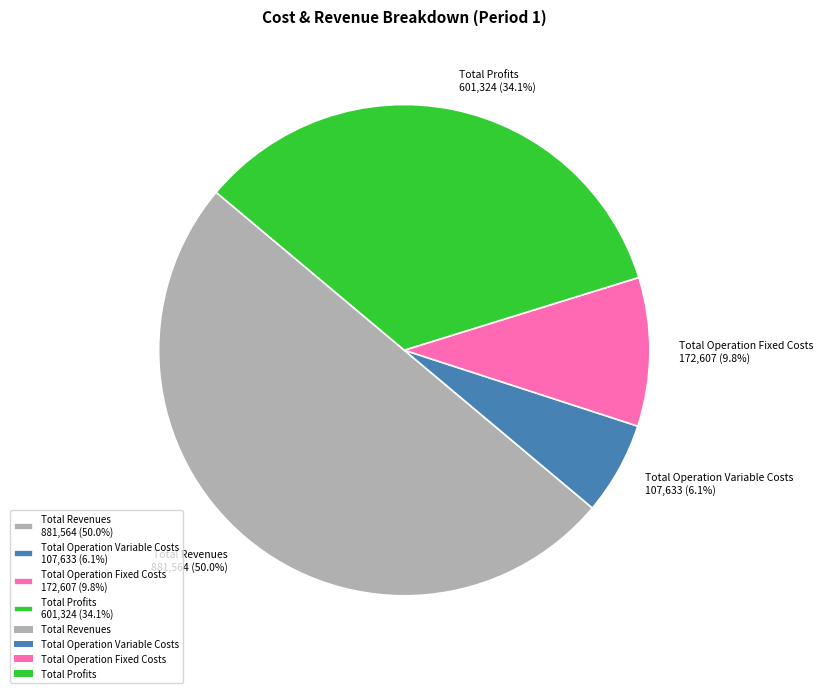

What is the largest slice in the pie chart?

Total Revenues 881,564 (50.0%)